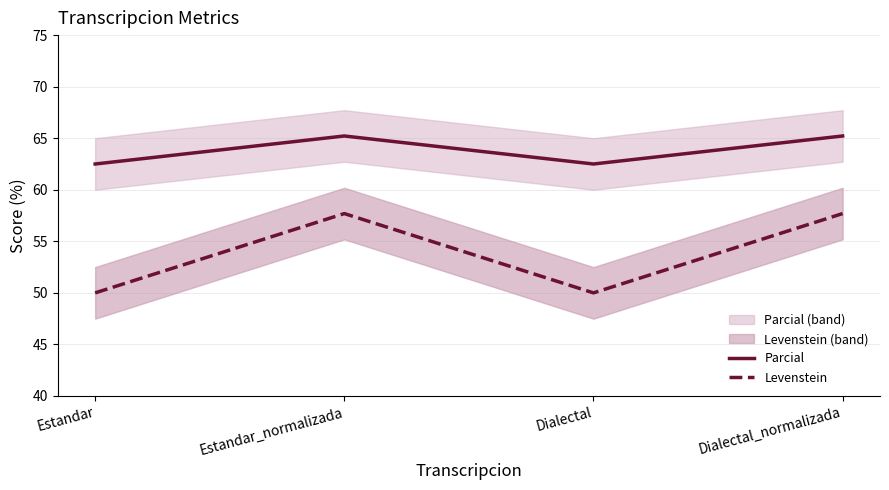

Does the chart display data point markers on the line(s)?

No